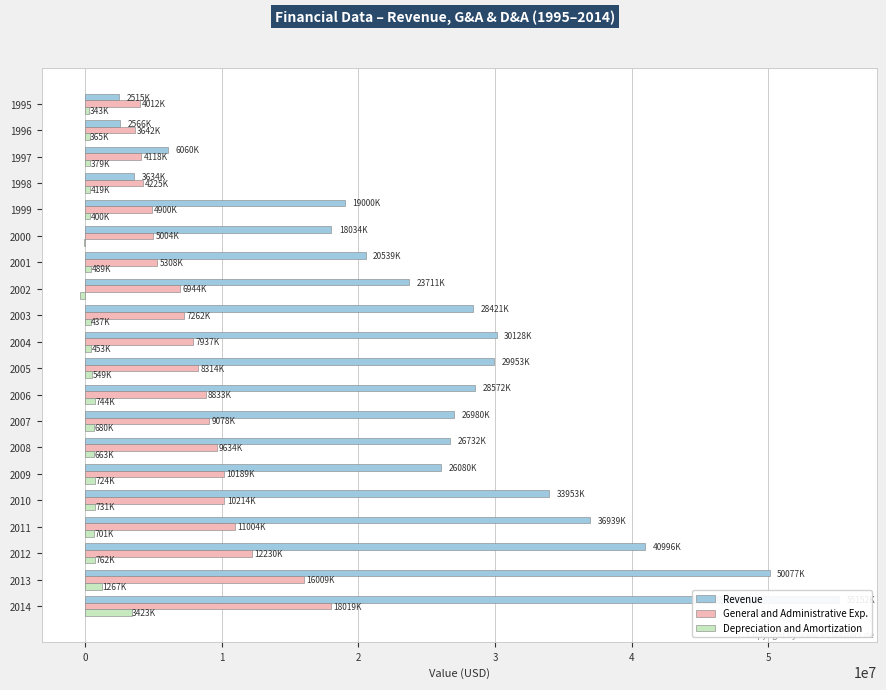

At which label is General and Administrative Exp. closest to 10830500?

16